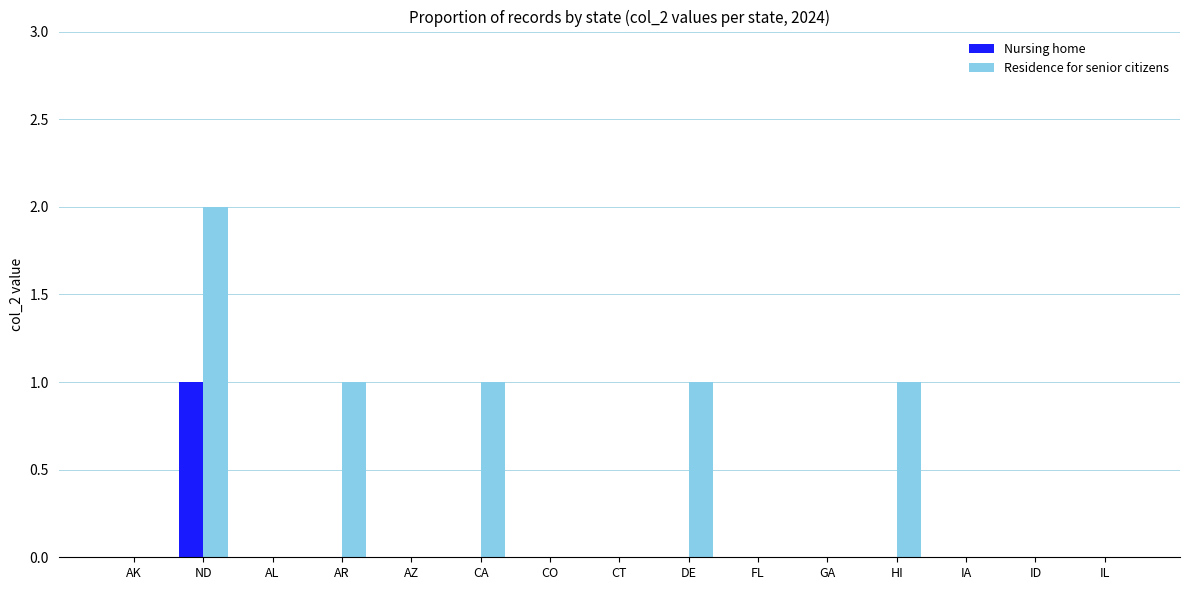

True or false: Residence for senior citizens has a value of -1 at CT.

False